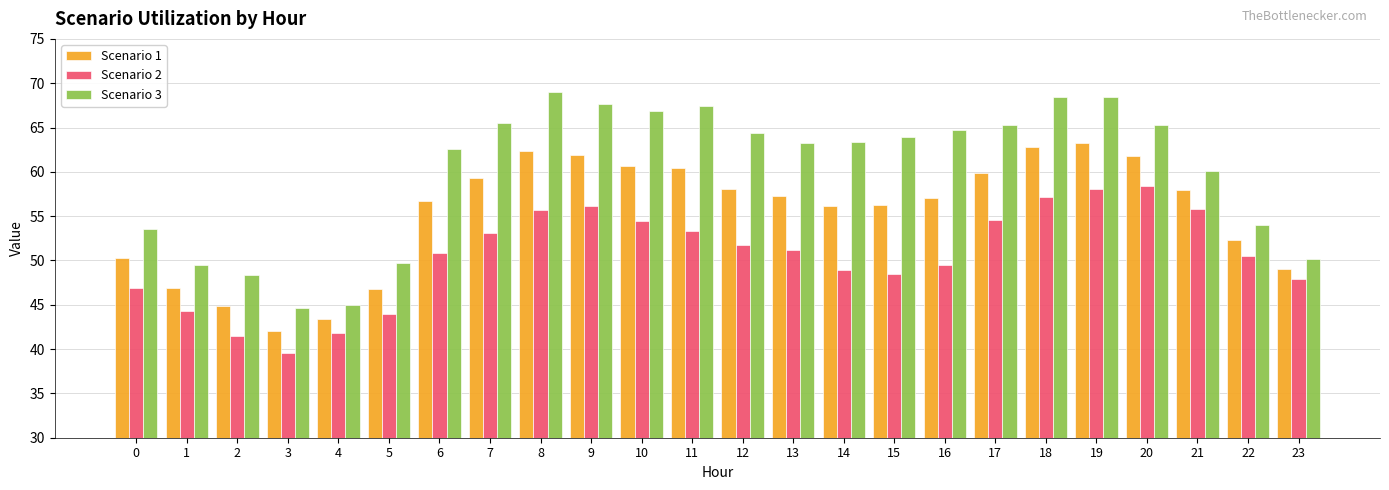

What are all the series names shown in the legend?

Scenario 1, Scenario 2, Scenario 3